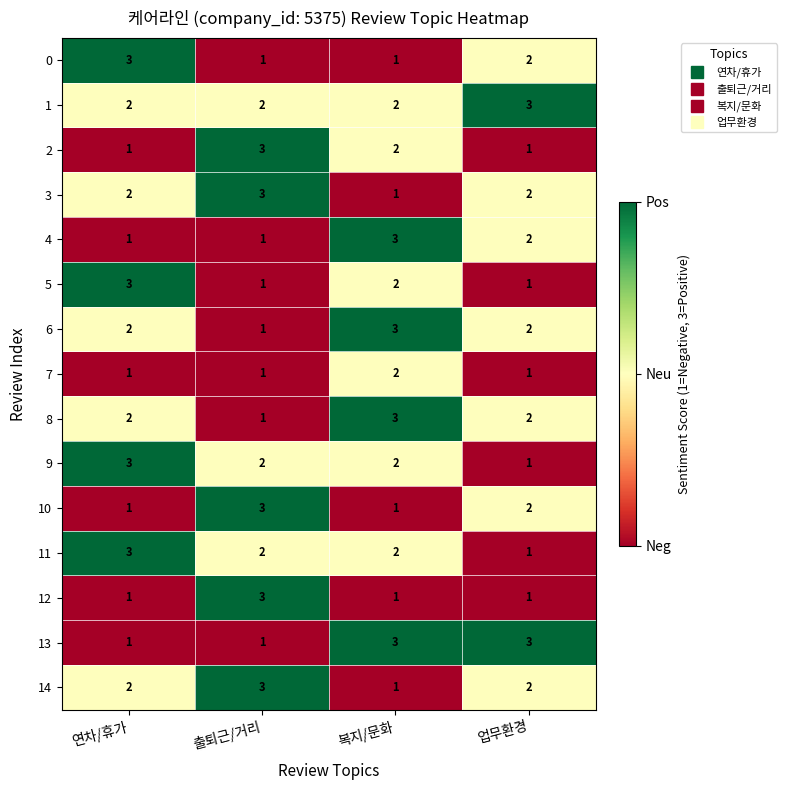

What is the maximum value for 14?

3